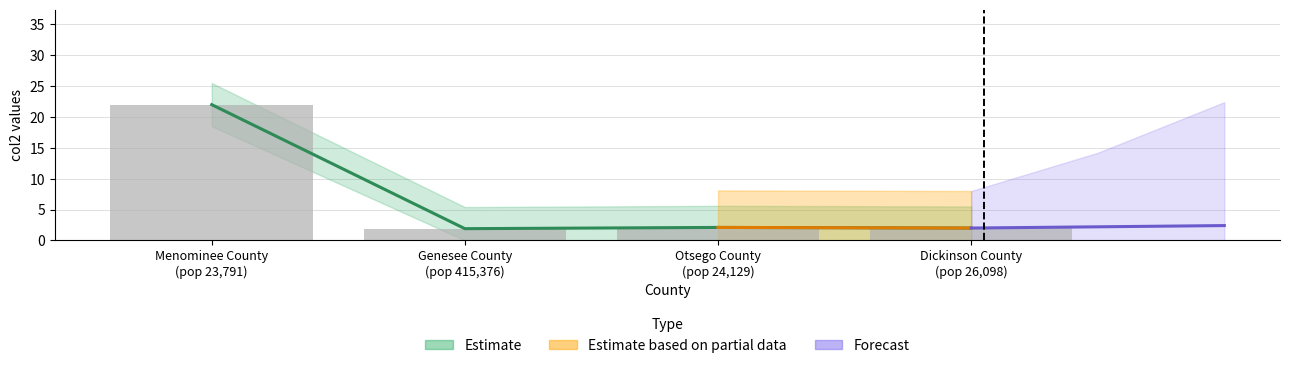

Reading right to left, extract all data points from this chart.

2.0	2.1	1.9	22.0